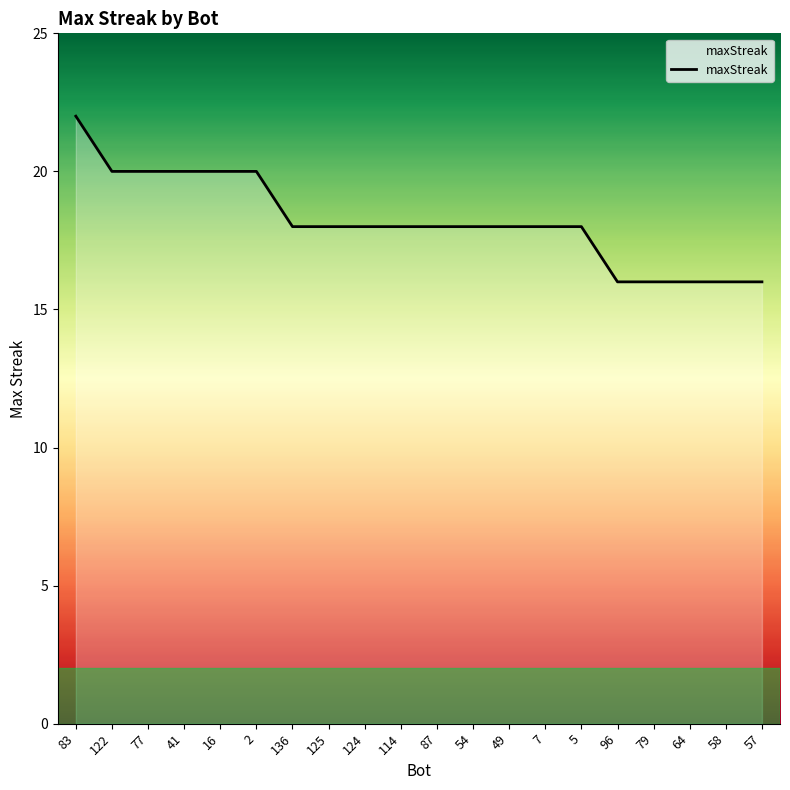

What is the approximate value at 7?

18